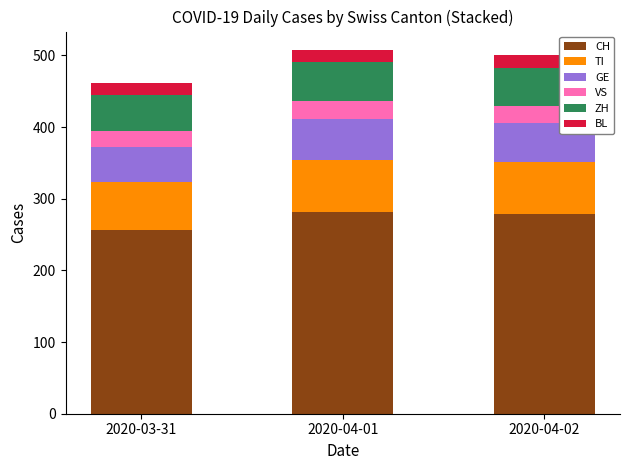

What is the lowest value of the CH series?

256